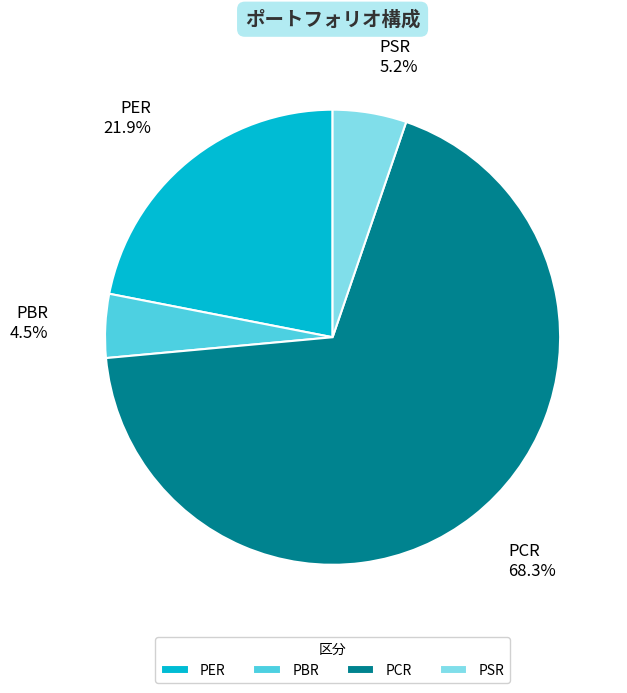

The PCR slice represents 68% of the pie. True or false?

True